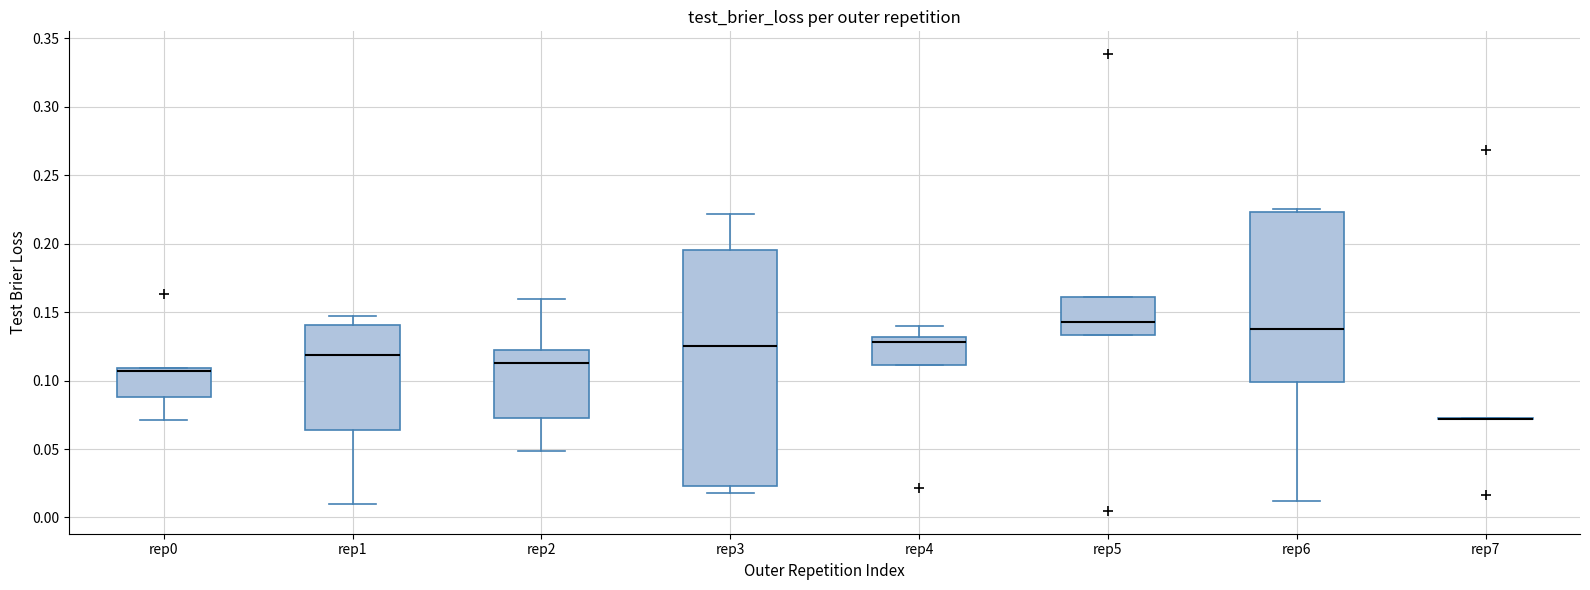

Reading left to right, read every box against the y-axis: the position of its median line, the range the box covers, and the ends of its whiskers. The values are not printed on the chart, so give them approximately, as read against the axis.

rep0: median 0.105, box 0.090 to 0.110, whiskers 0.070 to 0.110
rep1: median 0.120, box 0.065 to 0.140, whiskers 0.010 to 0.145
rep2: median 0.115, box 0.075 to 0.125, whiskers 0.050 to 0.160
rep3: median 0.125, box 0.025 to 0.195, whiskers 0.020 to 0.220
rep4: median 0.130 (just below the box's upper edge), box 0.110 to 0.130, whiskers 0.110 to 0.140
rep5: median 0.145, box 0.135 to 0.160, whiskers 0.135 to 0.160
rep6: median 0.140, box 0.100 to 0.225, whiskers 0.010 to 0.225 (just above the box's upper edge)
rep7: box collapsed to a line at 0.070, whiskers 0.070 to 0.075